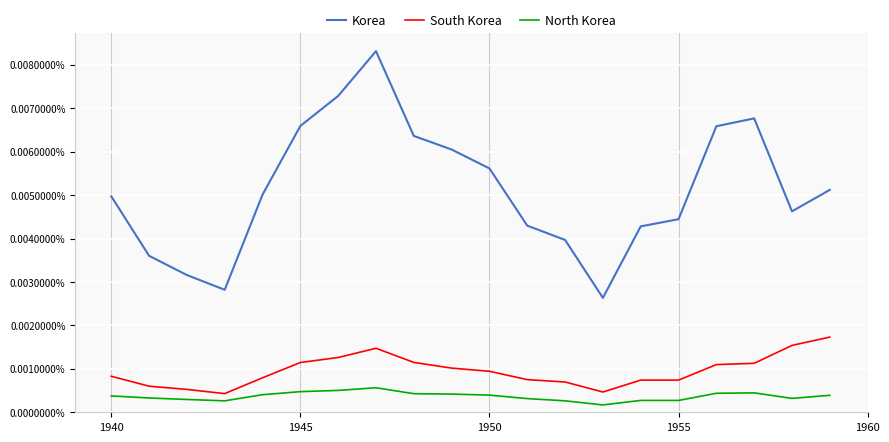

What are all the series names shown in the legend?

Korea, South Korea, North Korea